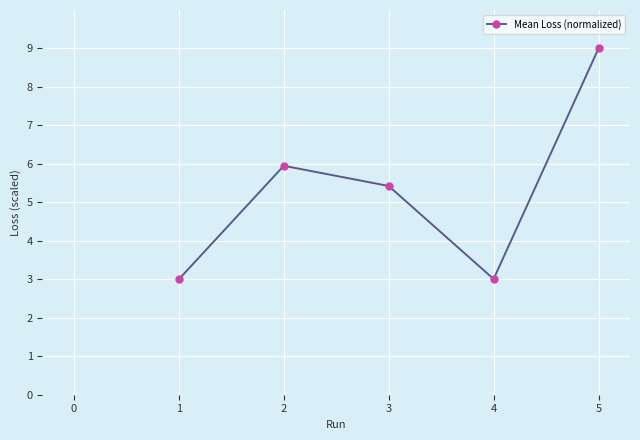

Between 5 and 1, which is larger?

5